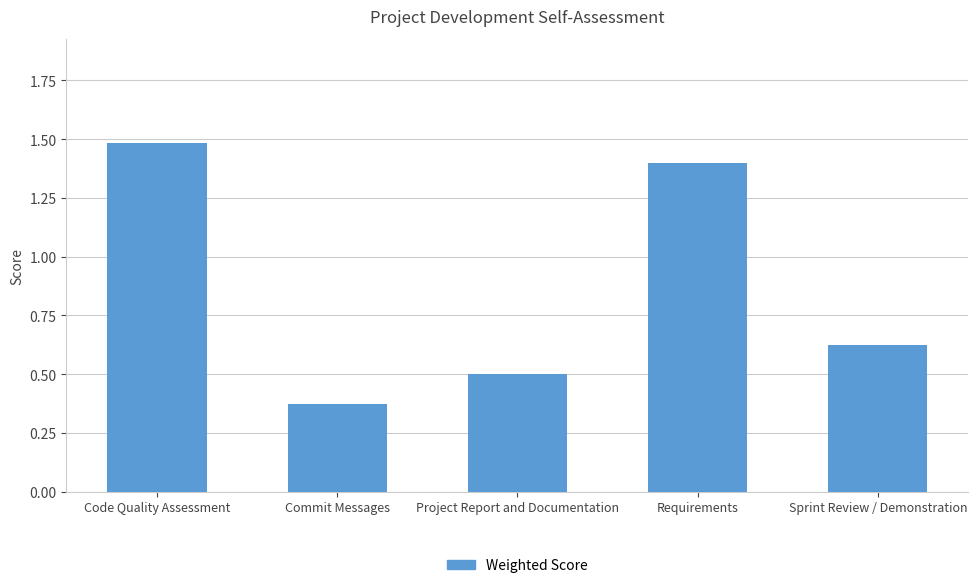

Count the values in the range 0 to 1.

3